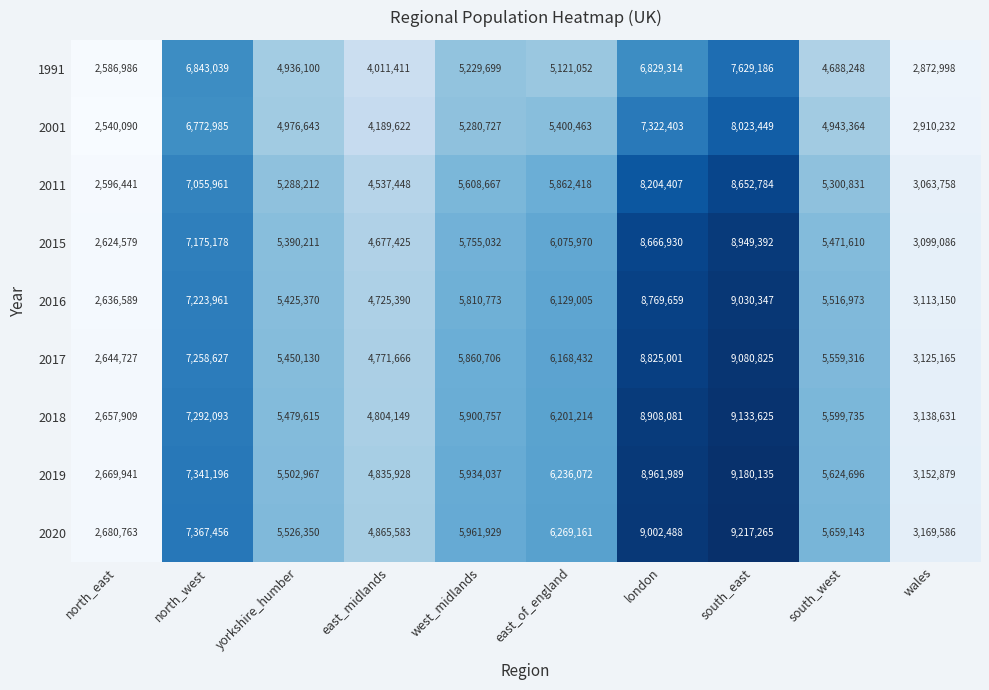

Which series has the largest total across all categories?

2020